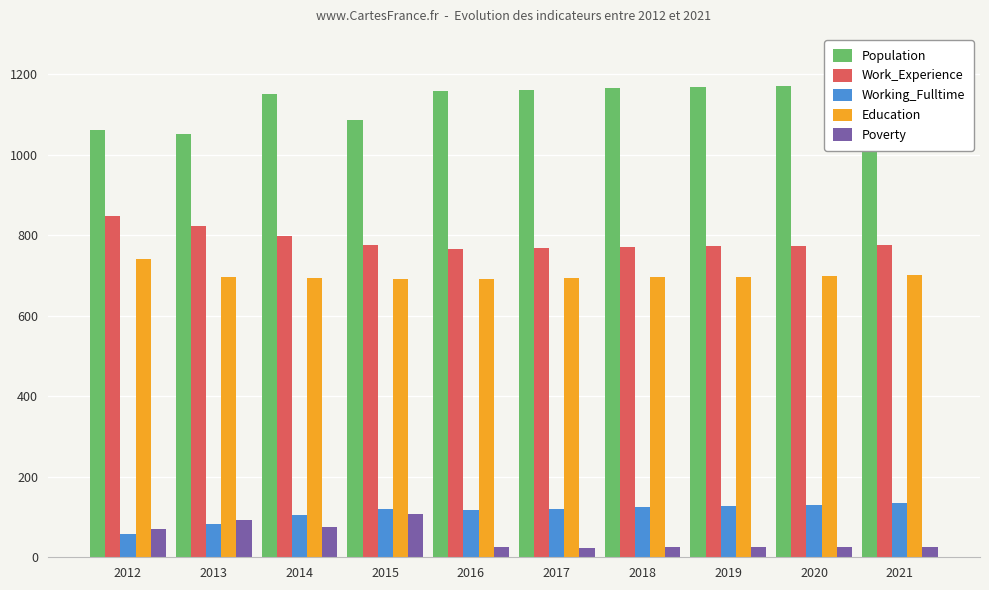

At which label is Poverty closest to 65?

2012